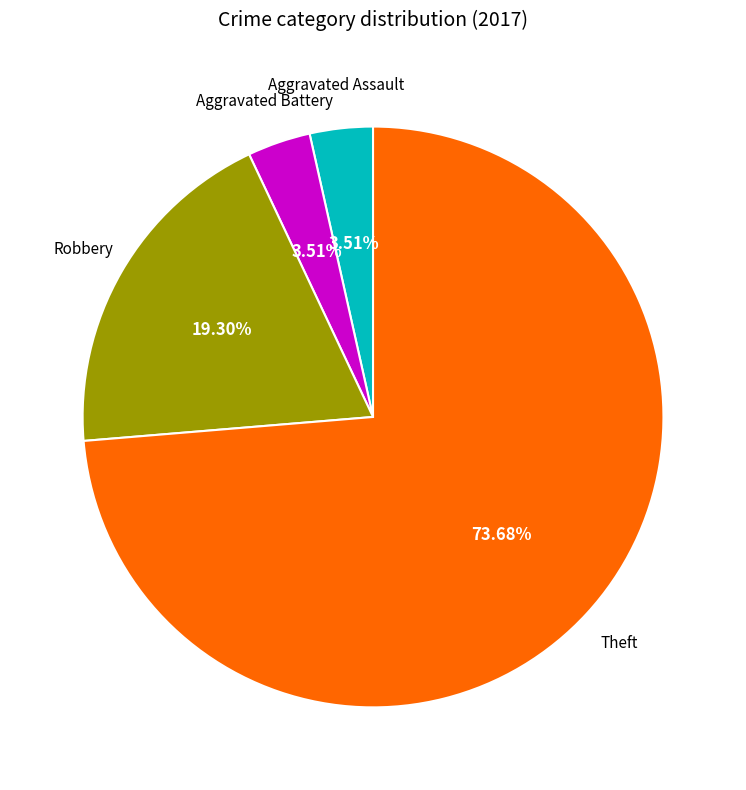

Does any single category account for the majority?

Yes